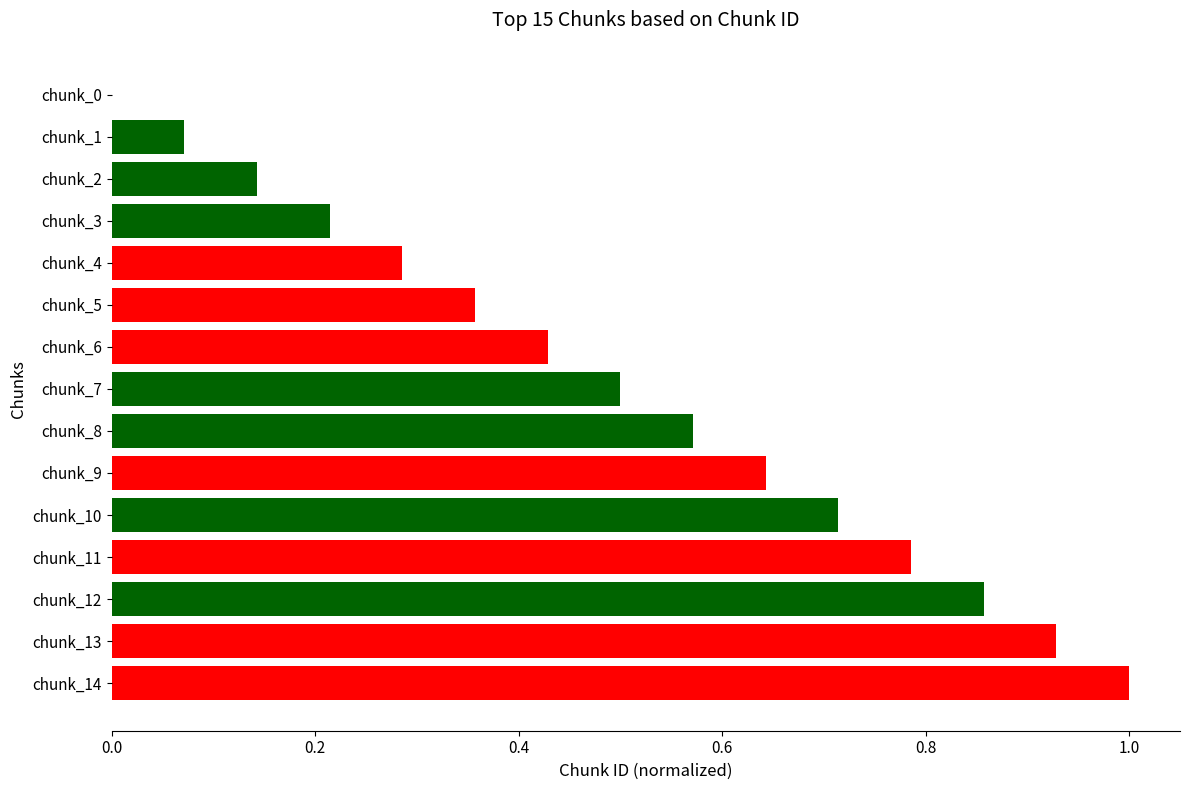

Between chunk_11 and chunk_4, which is larger?

chunk_11